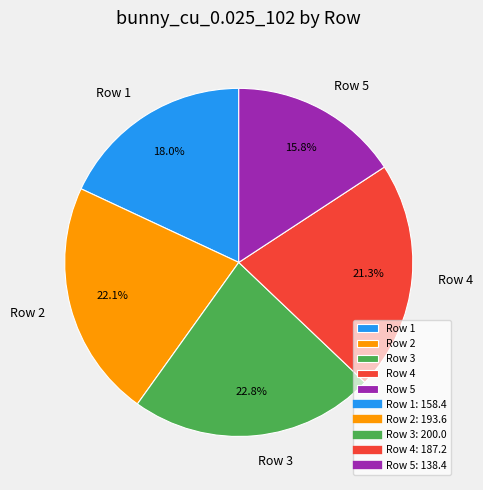

To the nearest percent, what percentage of the pie is Row 3?

23%